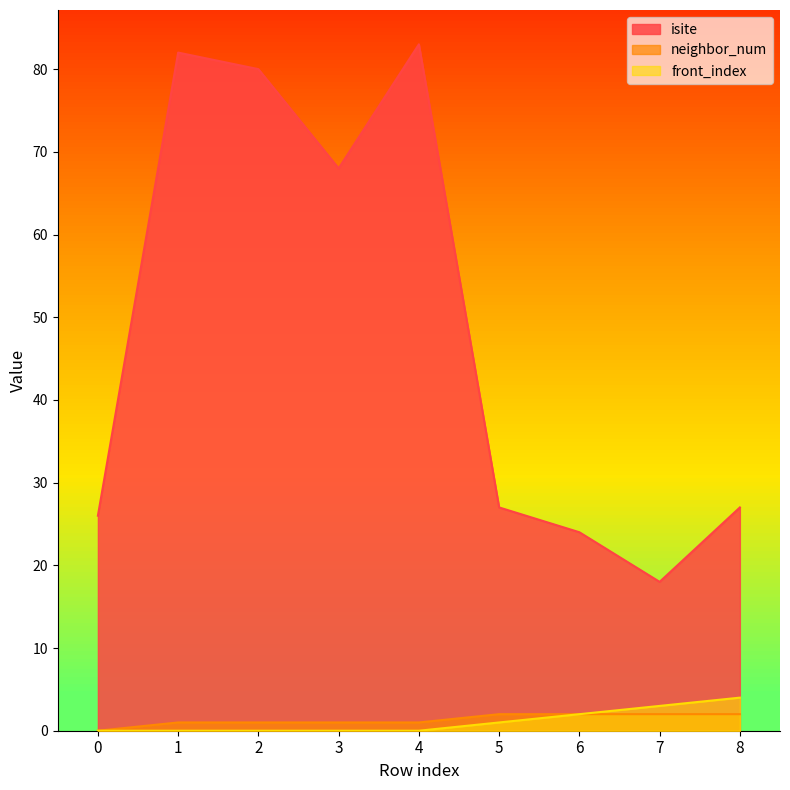

What is the average value of the front_index series?

1